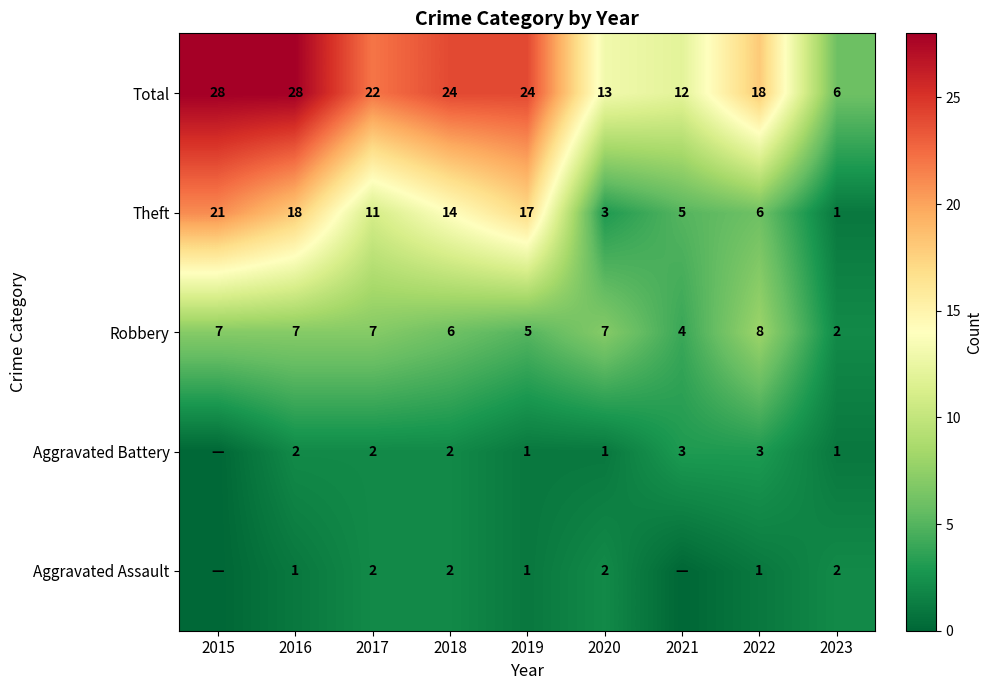

What is the highest value of the Robbery series?

8